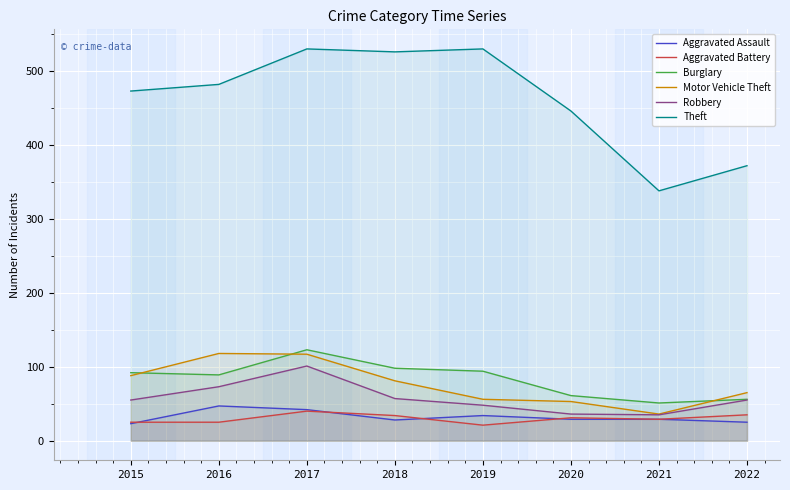

How many data points in Aggravated Assault are less than 29?

3